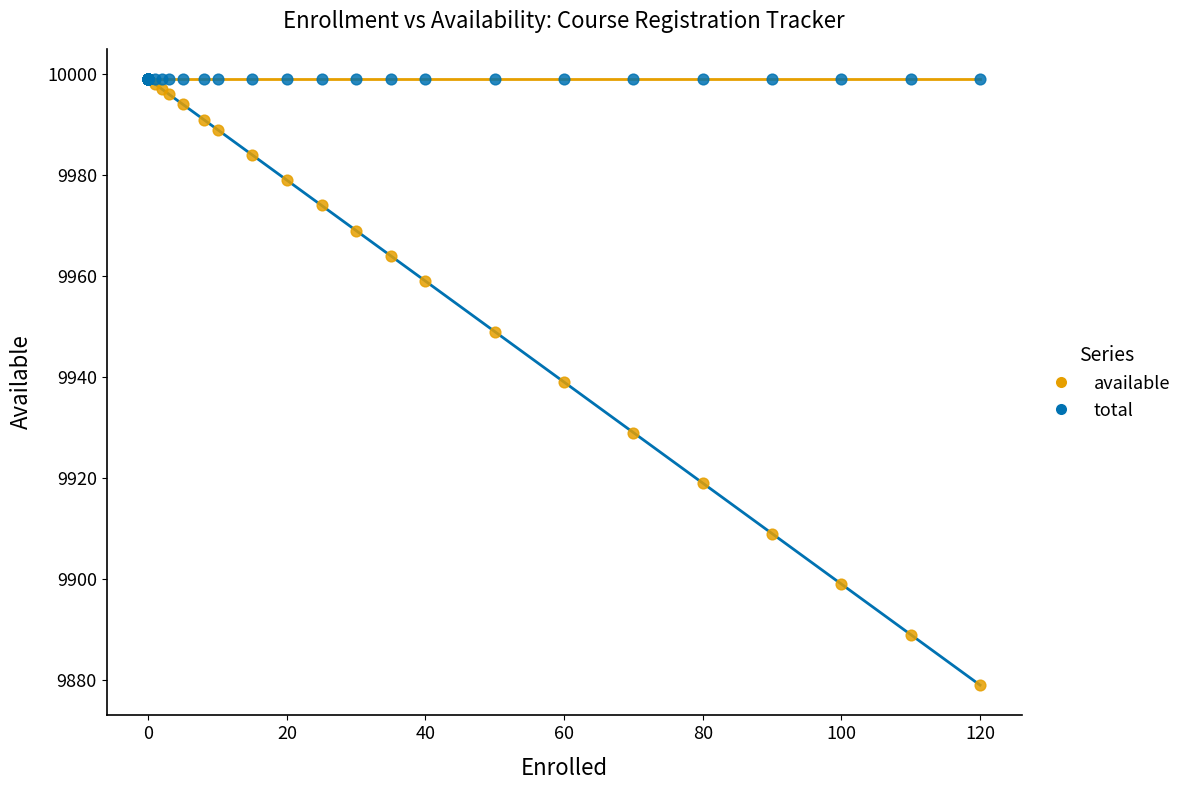

What are all the series names shown in the legend?

available, total